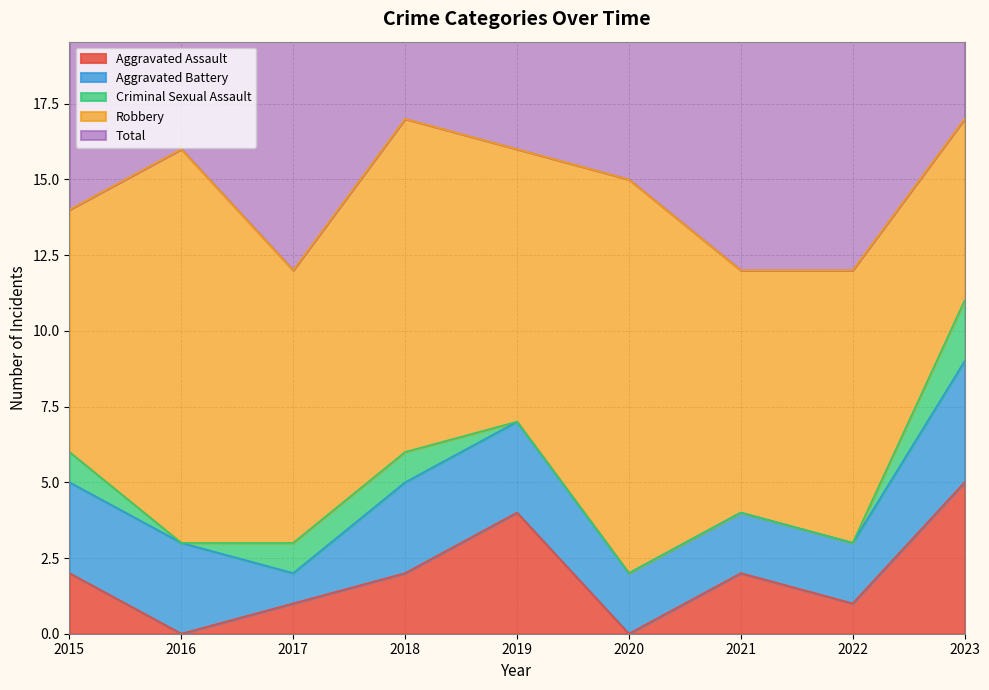

Is it true that Criminal Sexual Assault equals 1 at 2017?

True